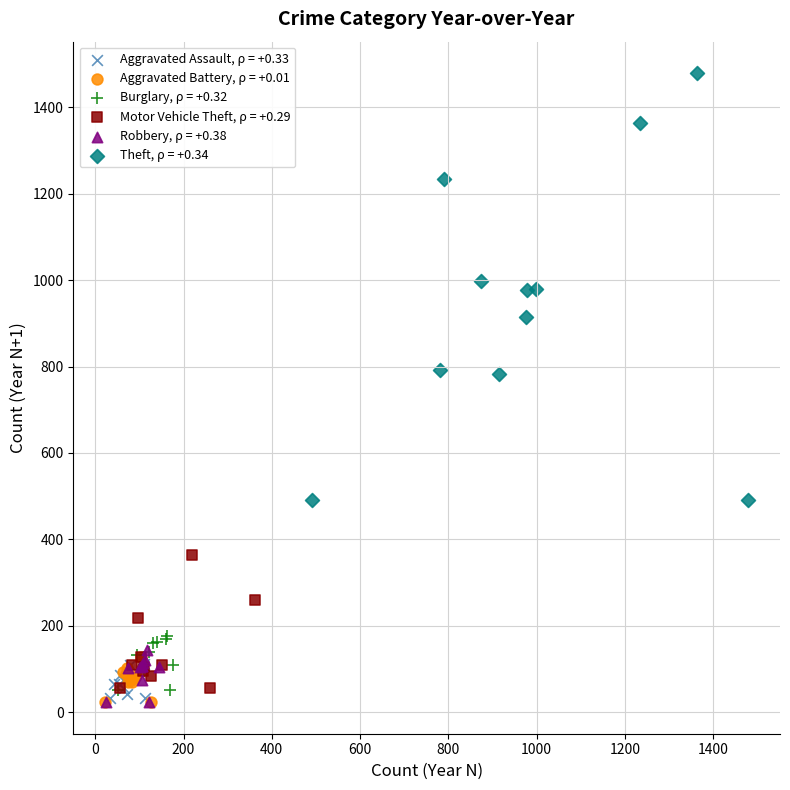

Which series has the largest Y range (max minus min)?

Theft, ρ = +0.34